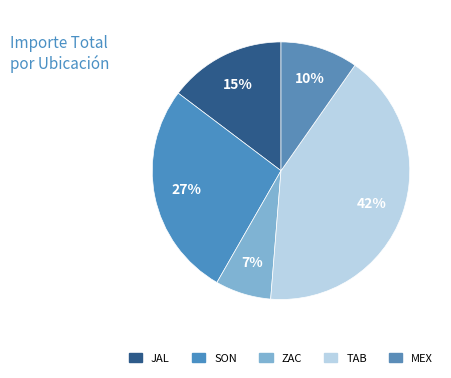

Does any single category account for the majority?

No